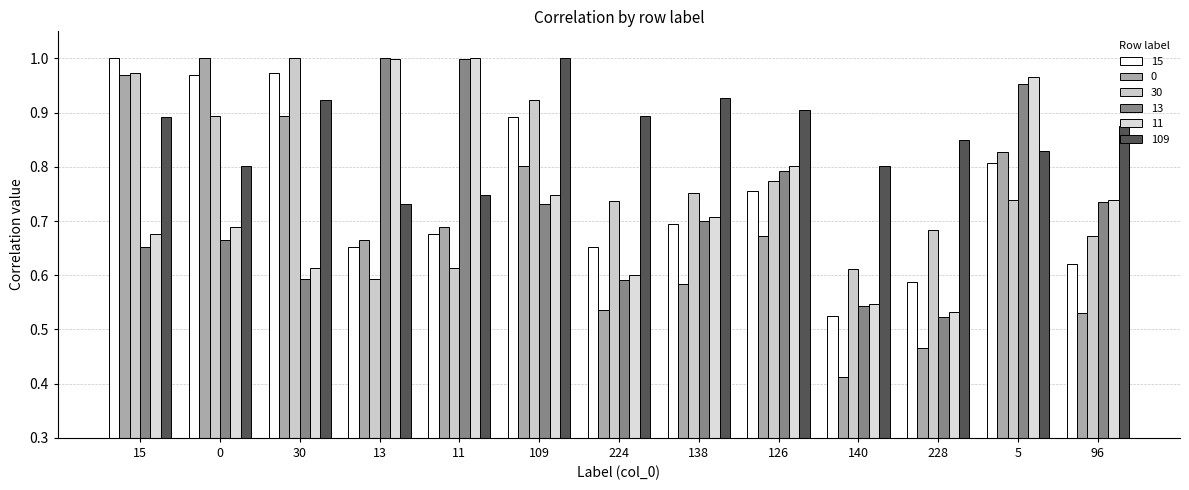

At 96, list the series in order from largest to smallest.

109, 11, 13, 30, 15, 0